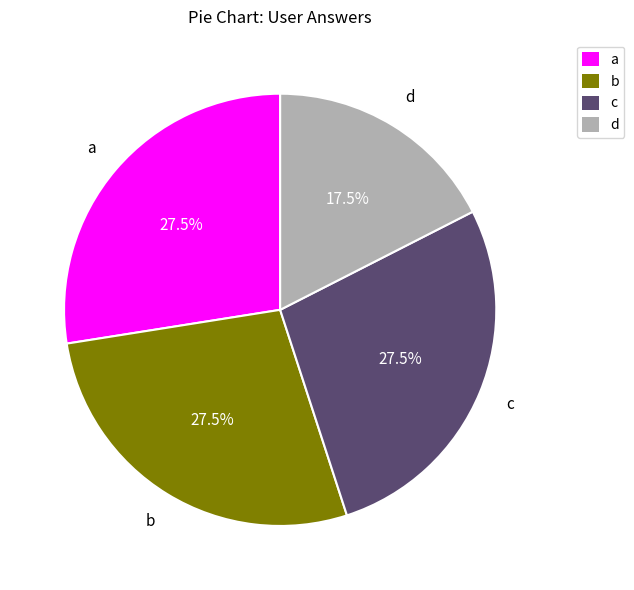

Which category has the smallest portion of the pie?

d